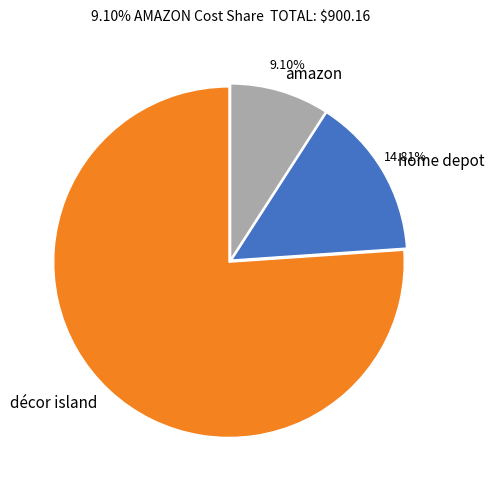

Count the number of slices in the pie.

3